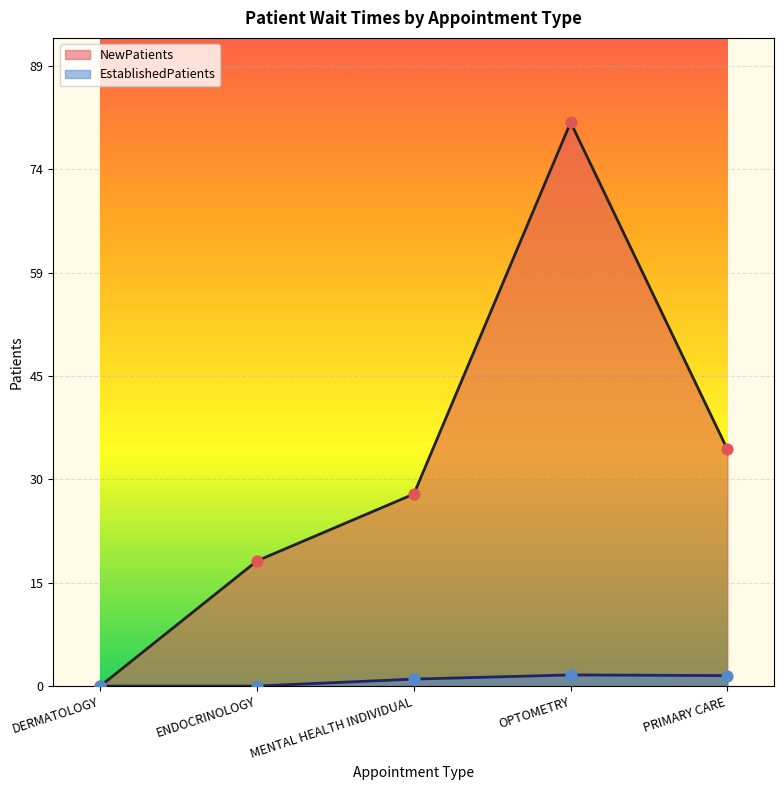

Which series reaches the maximum Y coordinate?

NewPatients